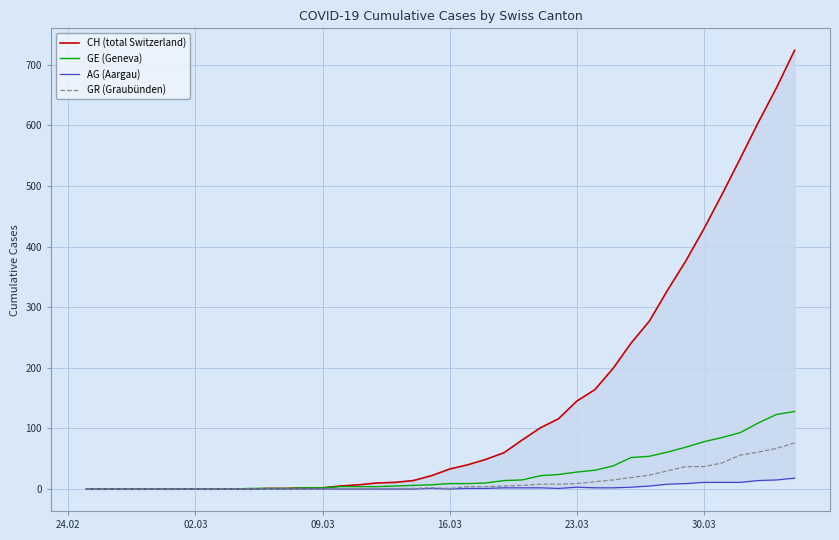

What is the maximum value for GE (Geneva)?

128